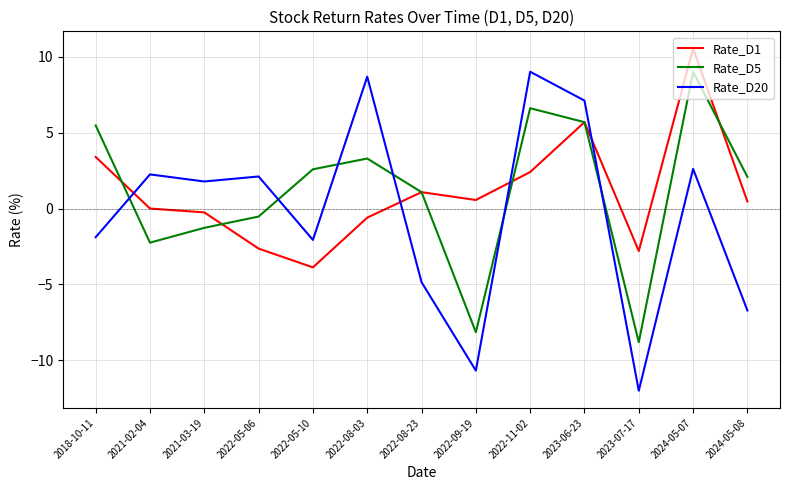

What is the maximum value shown in the chart?

10.5